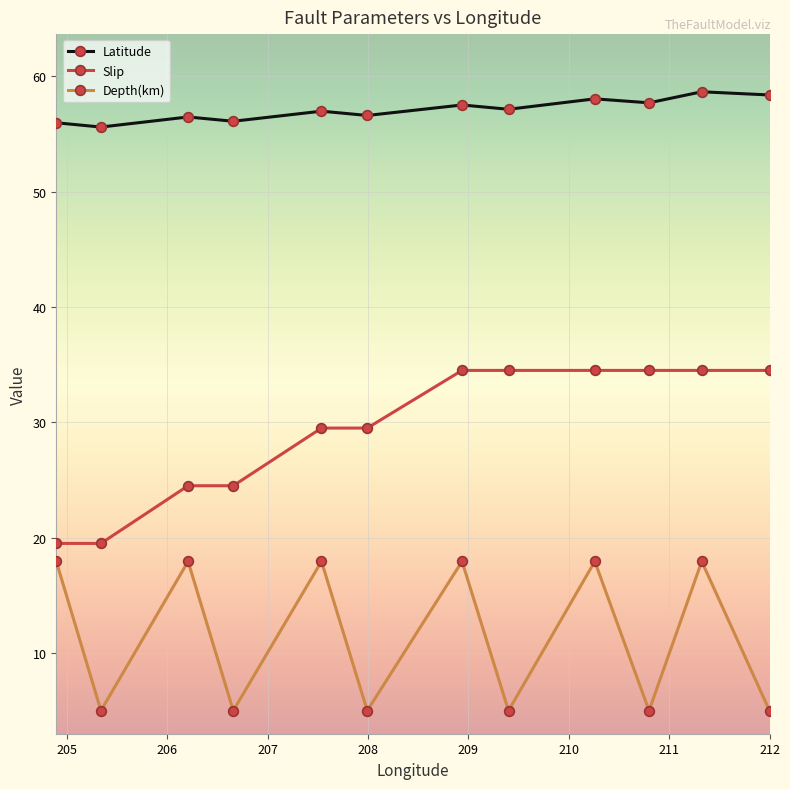

Is this an area chart (filled region under the line)?

No